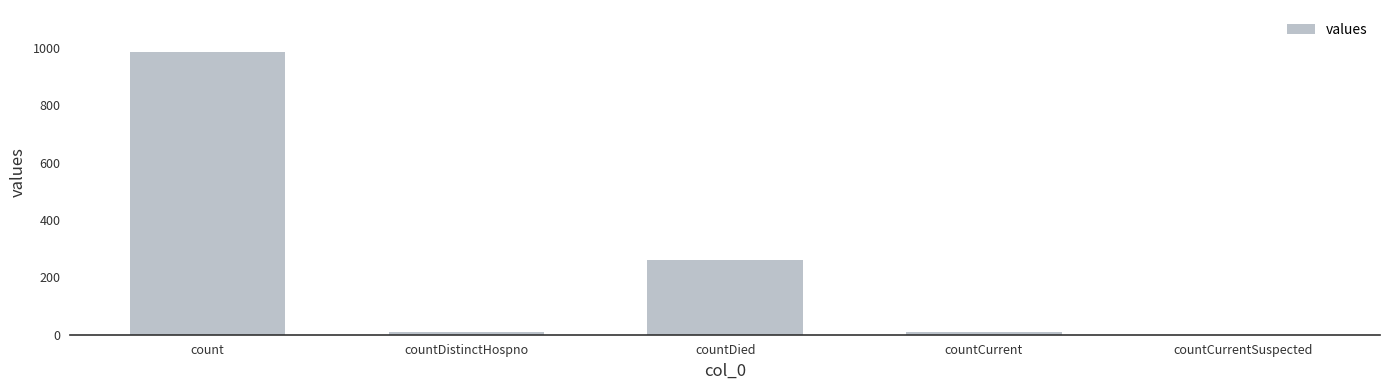

What is the greatest value displayed?

985